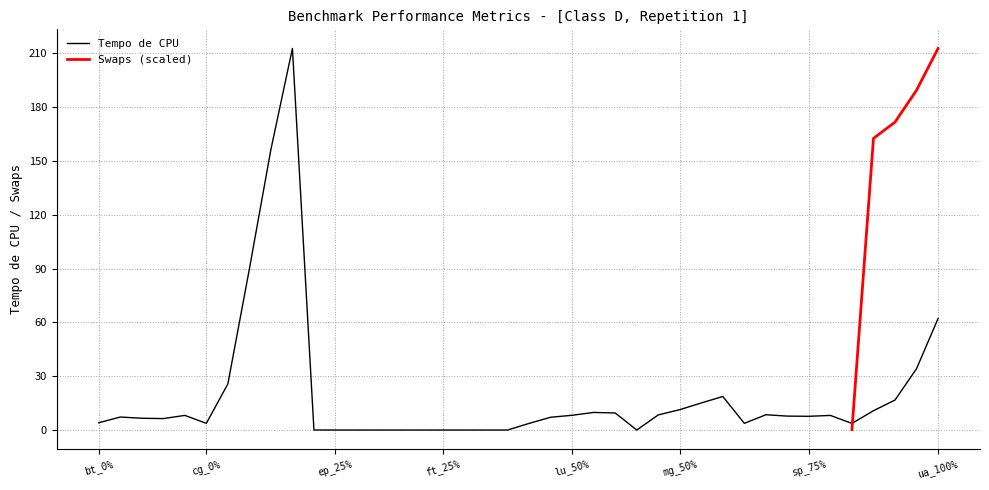

What is the difference between the values at ua_100% and ua_50%?

45.4